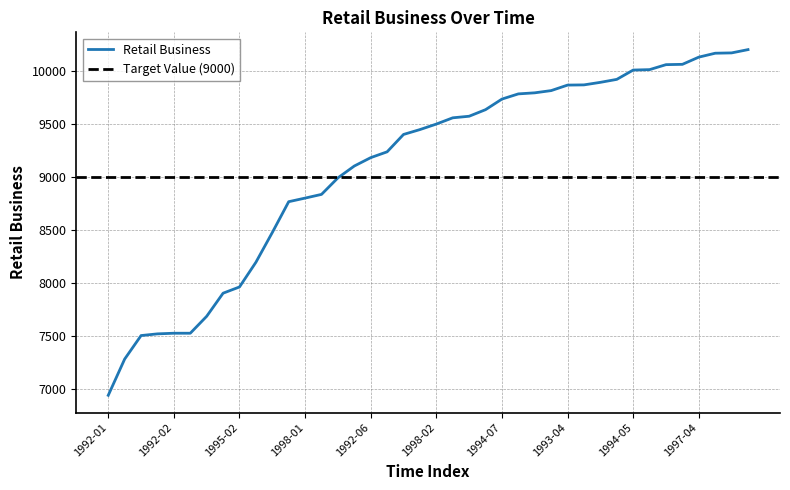

Approximately how many times larger is the value at 1996-01 compared to 1997-04?

0.8